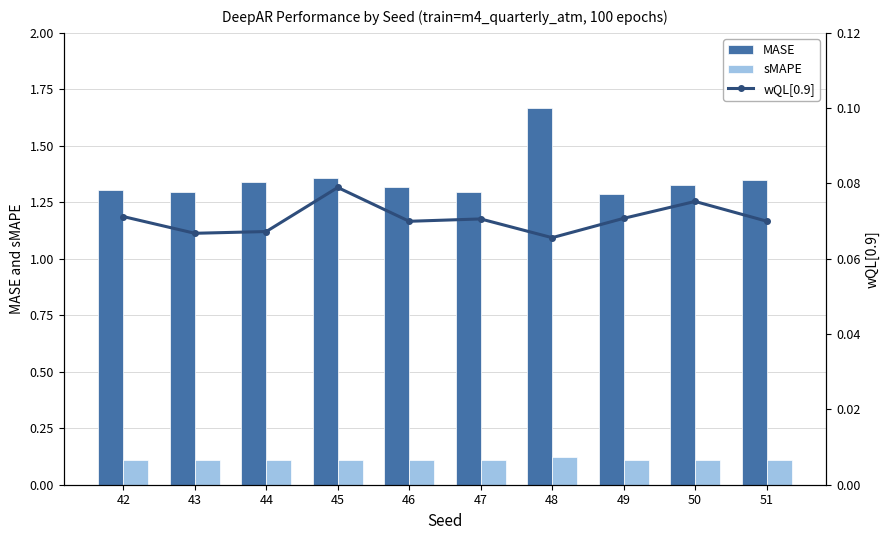

Is it true that wQL[0.9] equals 0.1 at 46?

True